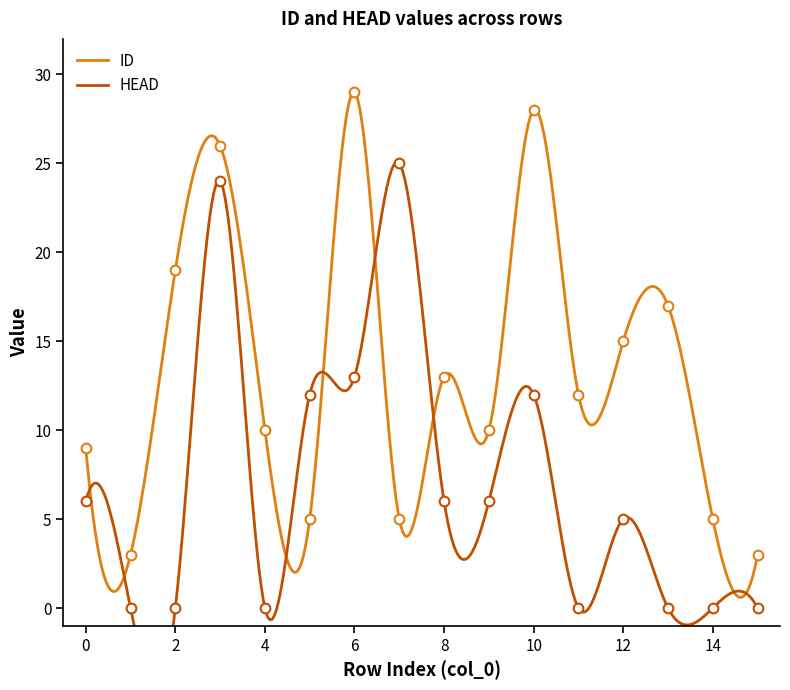

Rank the series at 4 from lowest to highest value.

HEAD, ID